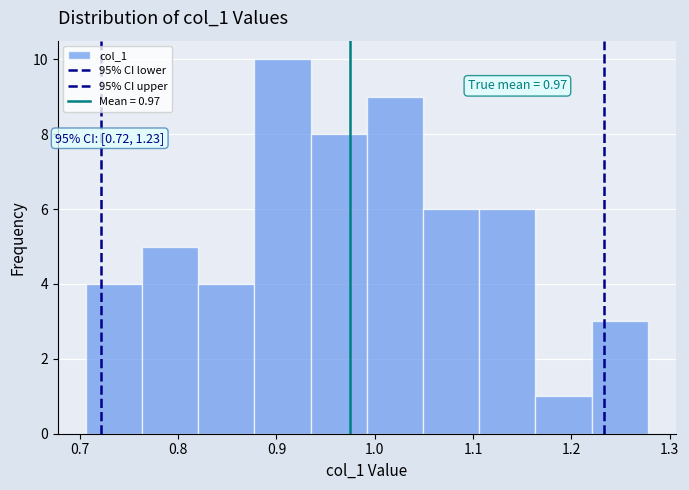

Over which range of the x-axis is the bar tallest?

0.88 to 0.93